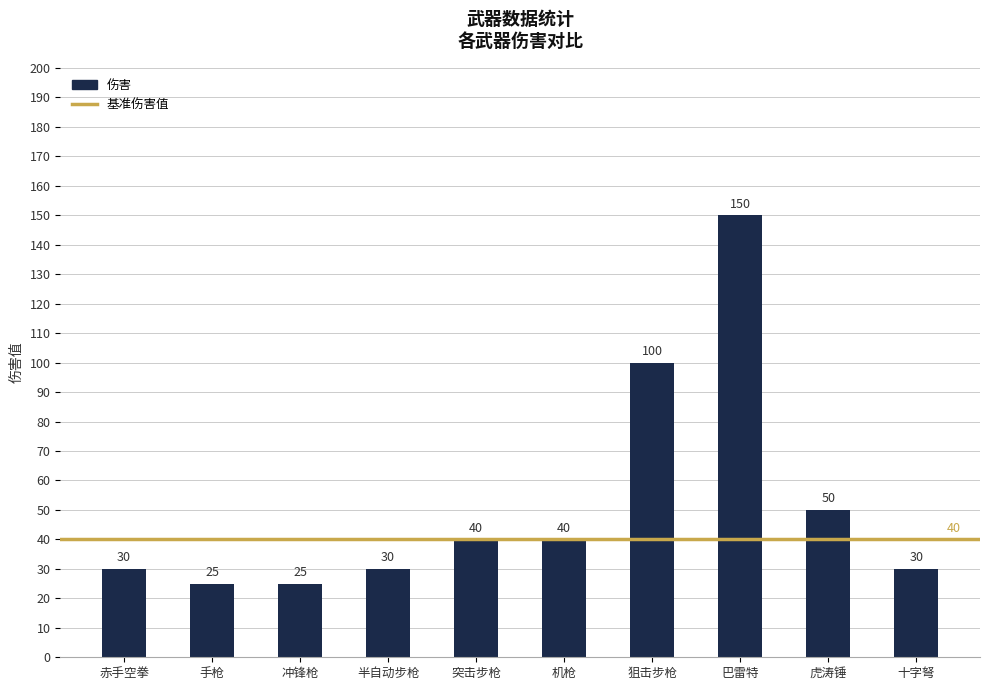

What is the minimum value shown in the chart?

25